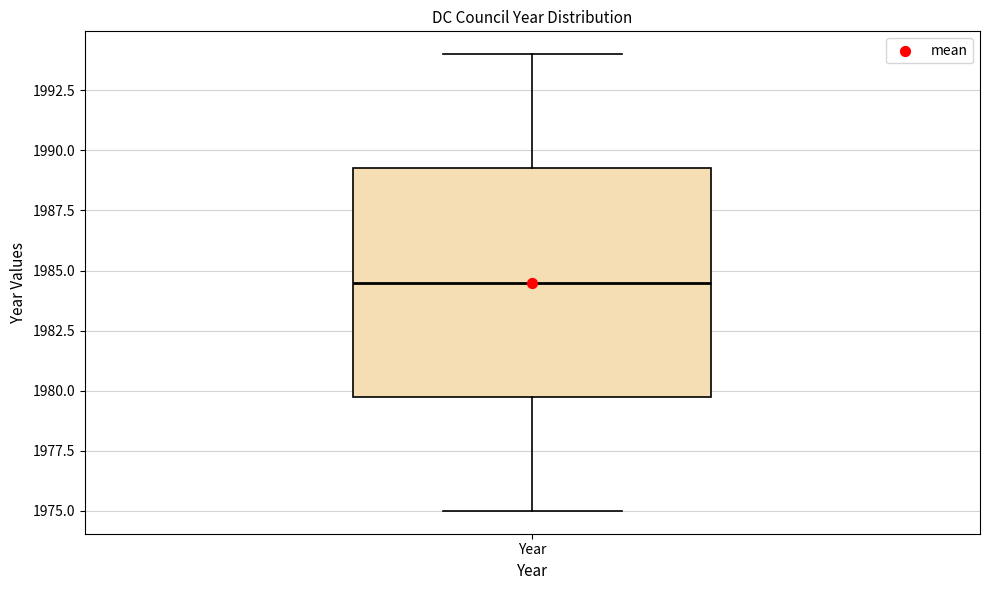

Read this box plot against the y-axis: the position of the median line, the range covered by the box, and the ends of both whiskers. The values are not printed on the chart, so give them approximately, as read against the axis.

median 1984.5, box 1980.0 to 1989.5, whiskers 1975.0 to 1994.0